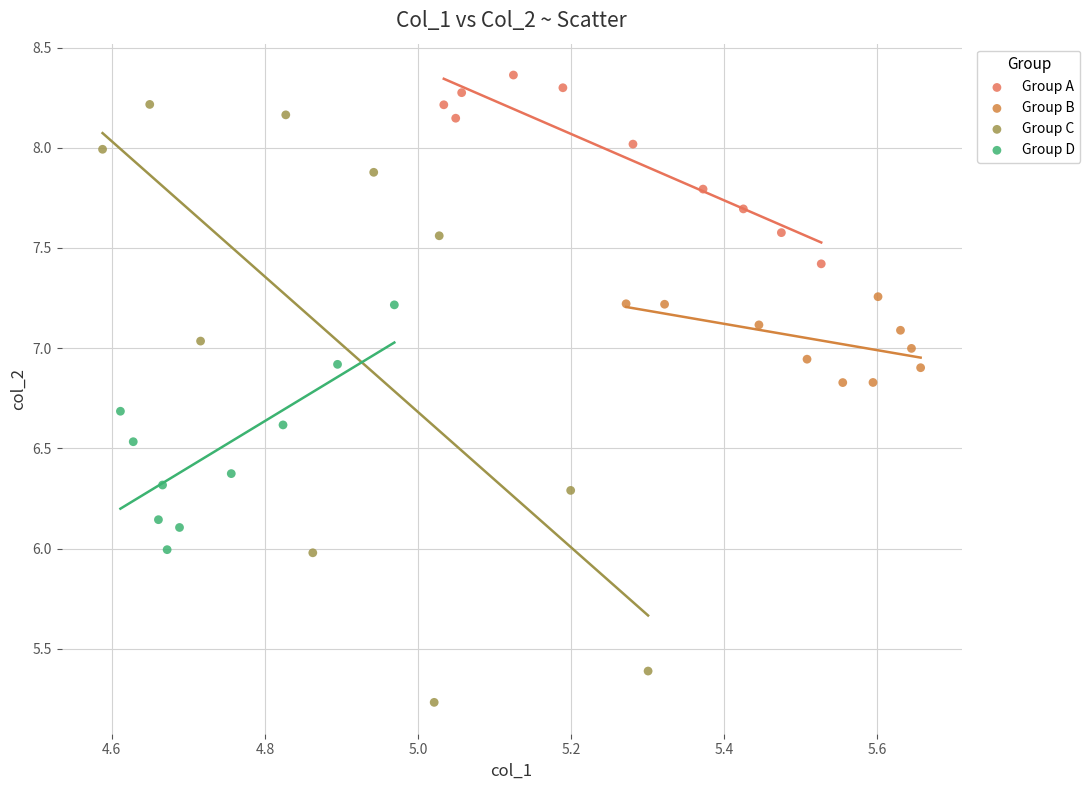

Which series has the widest spread of Y values?

Group C